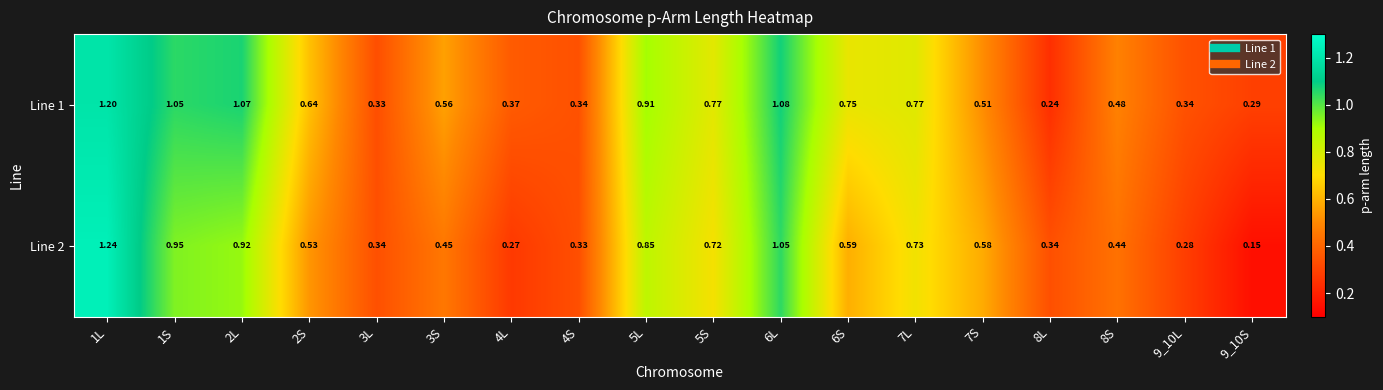

At 5S, list the series in order from largest to smallest.

Line 1, Line 2